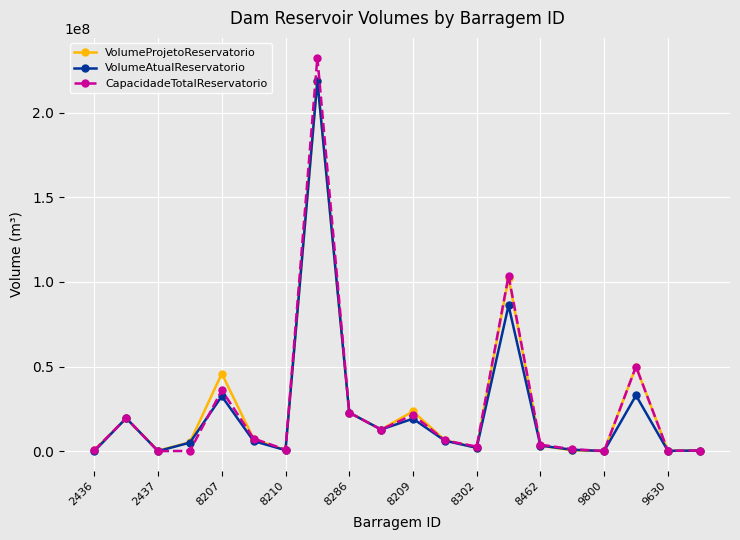

What is the highest value of the CapacidadeTotalReservatorio series?

232526173.0